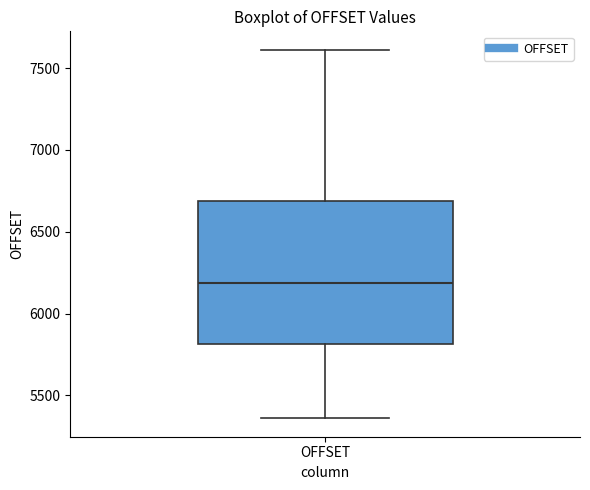

Transcribe this box plot: give where the median line is, the range the box spans, and where the two whiskers end, as read against the y-axis. The values are not printed on the chart, so give them approximately, as read against the axis.

median 6200, box 5800 to 6700, whiskers 5350 to 7600